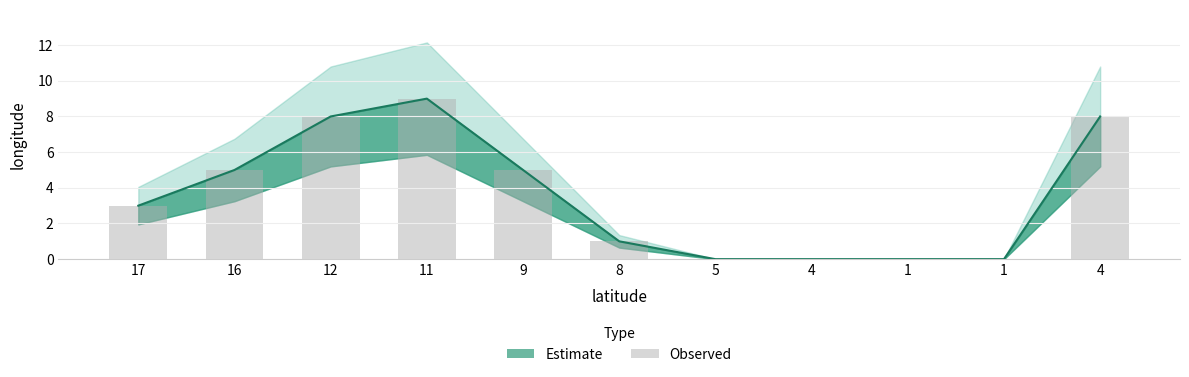

What is the change in value from 17 to 1?

-3